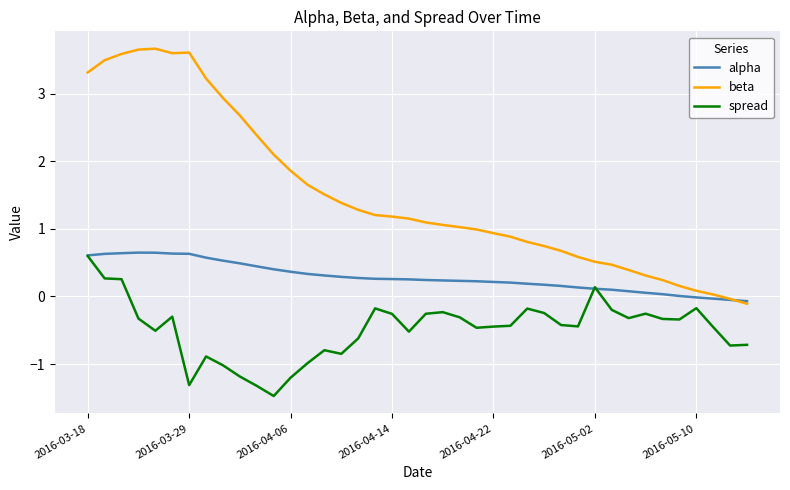

Which series has the widest spread of values?

beta